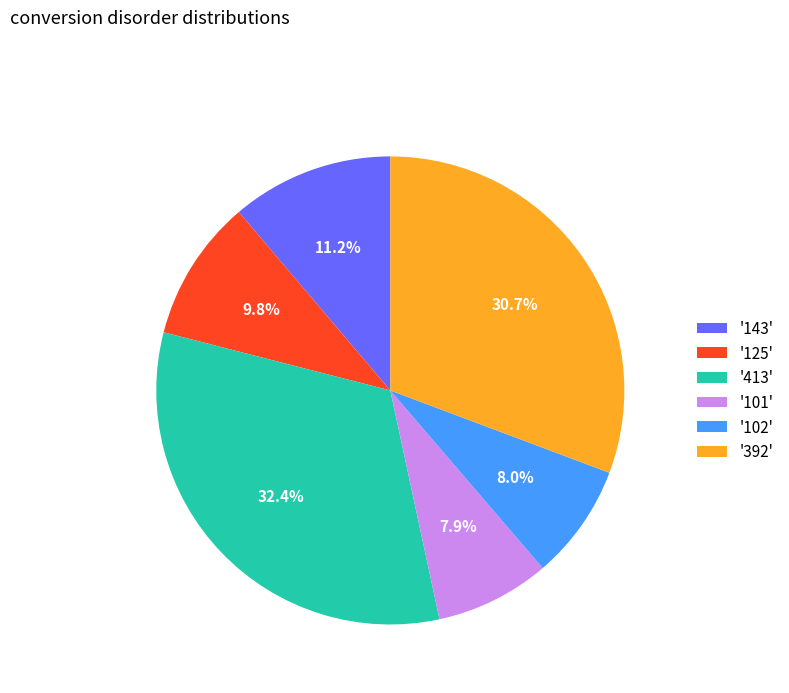

How much of the chart is everything except '101'?

92.1%